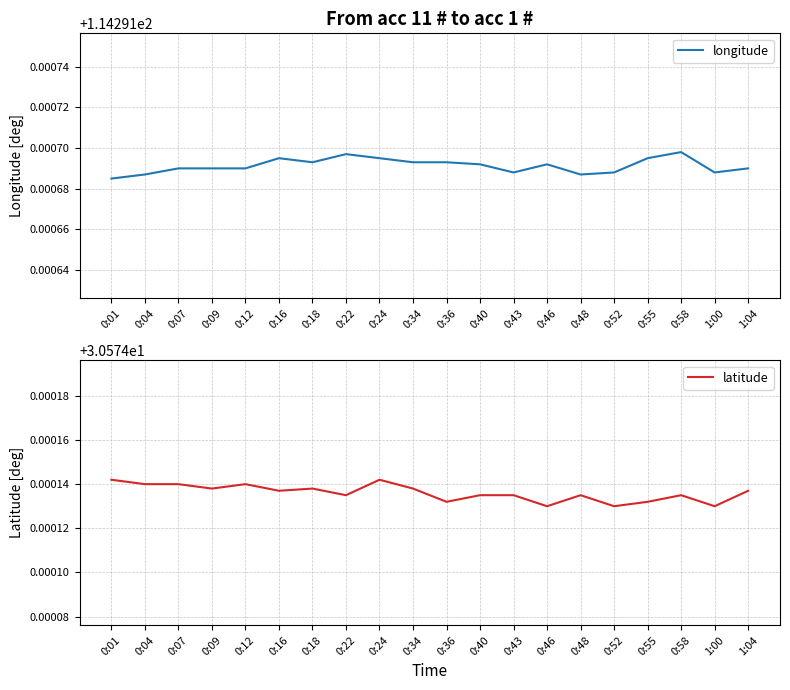

Reading right to left, what are all the values shown in this chart?

longitude: 114.3	114.3	114.3	114.3	114.3	114.3	114.3	114.3	114.3	114.3	114.3	114.3	114.3	114.3	114.3	114.3	114.3	114.3	114.3	114.3
latitude: 30.6	30.6	30.6	30.6	30.6	30.6	30.6	30.6	30.6	30.6	30.6	30.6	30.6	30.6	30.6	30.6	30.6	30.6	30.6	30.6